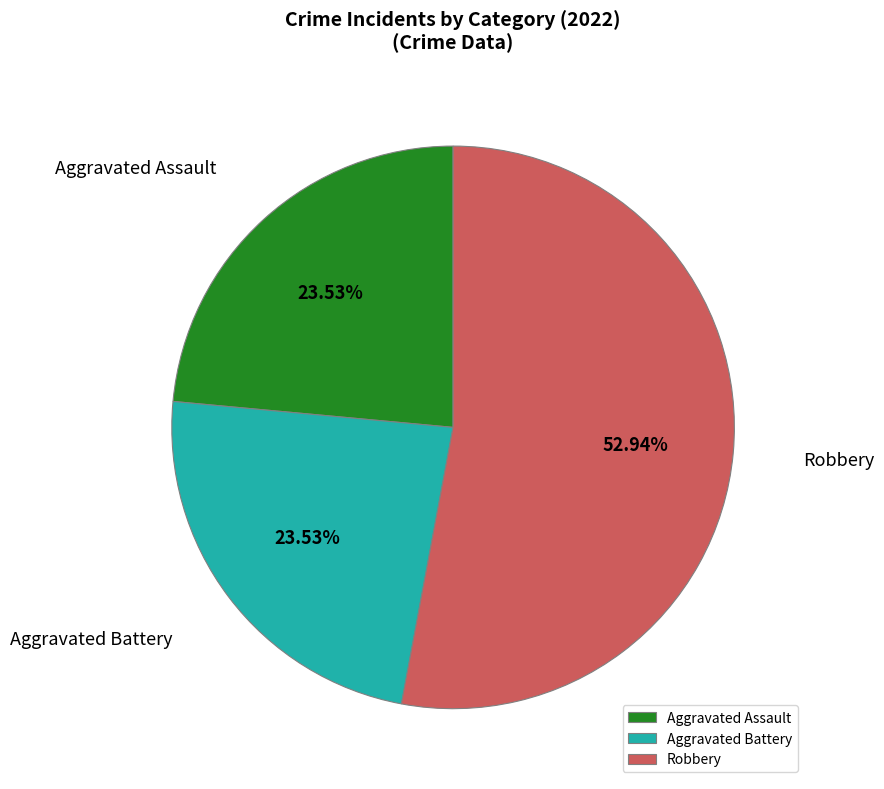

How many segments does this pie chart have?

3